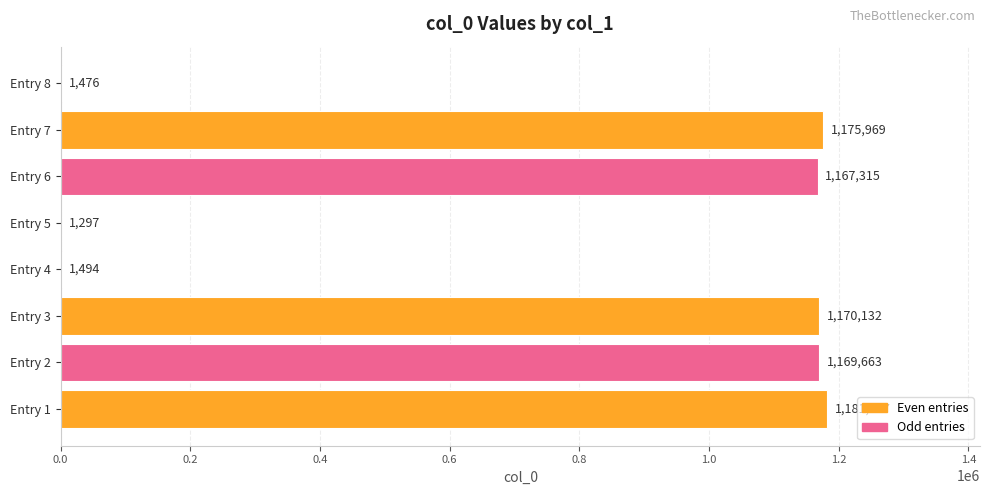

Are the bars horizontal?

Yes